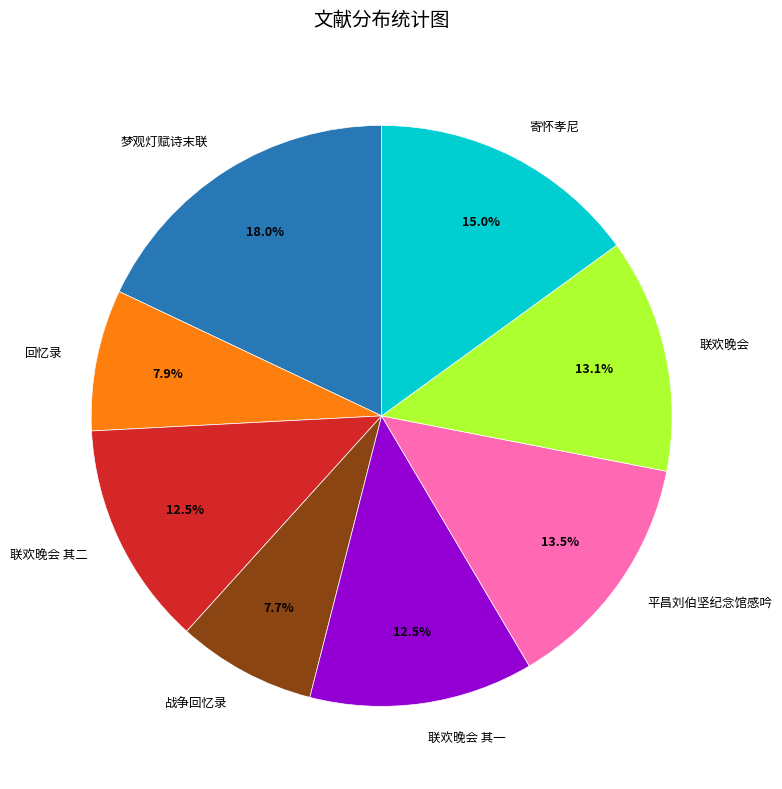

Does any single category account for the majority?

No